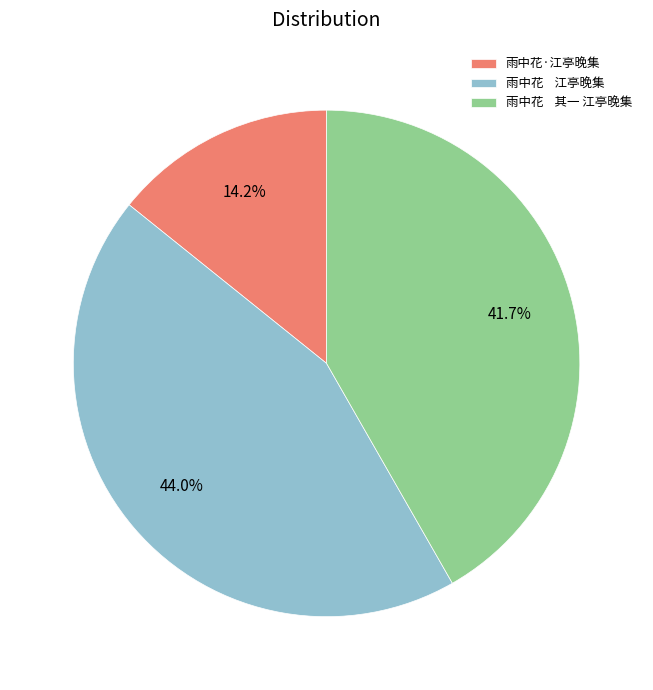

What is the smallest slice in the pie chart?

雨中花·江亭晚集